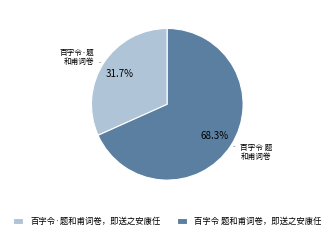

Rank the categories by value from highest to lowest.

百字令 题和甫词卷，即送之安康任, 百字令·题和甫词卷，即送之安康任